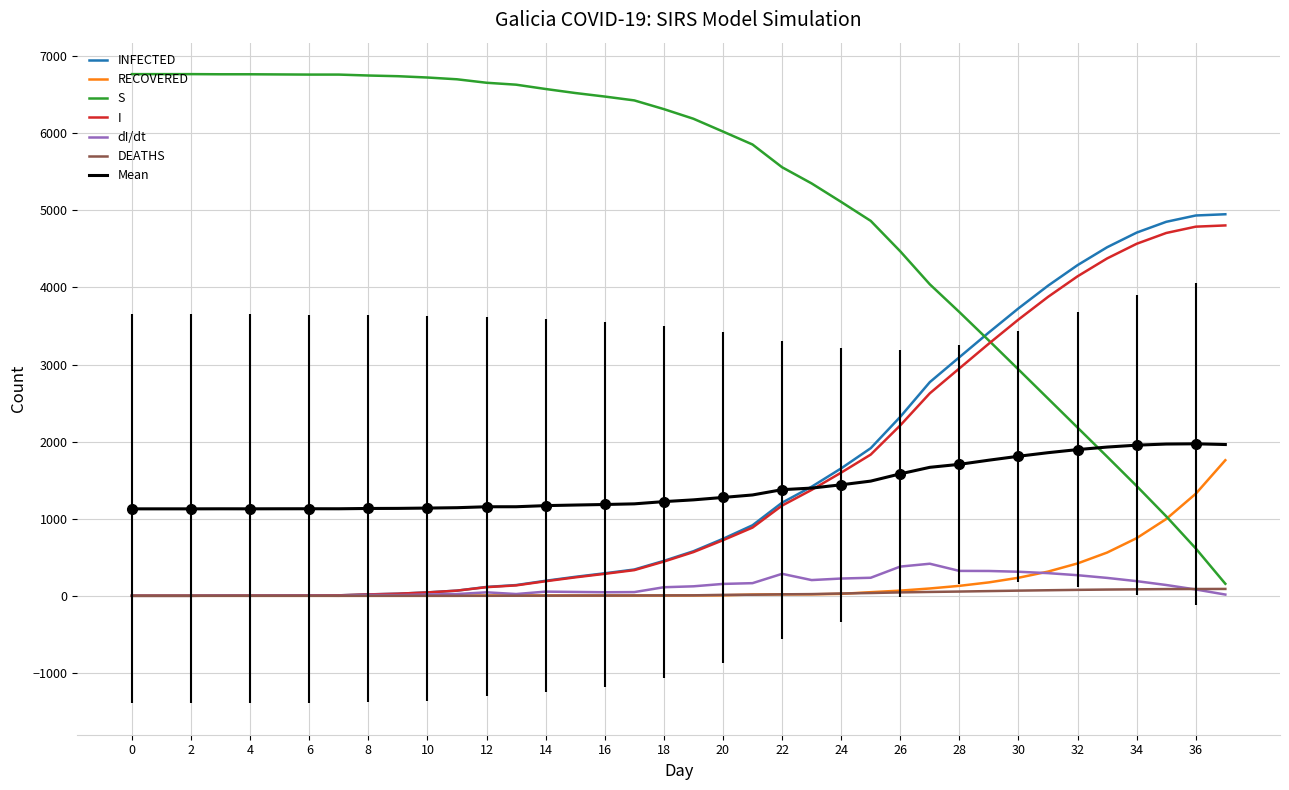

Between Day 37 and Day 7, which is larger?

Day 37